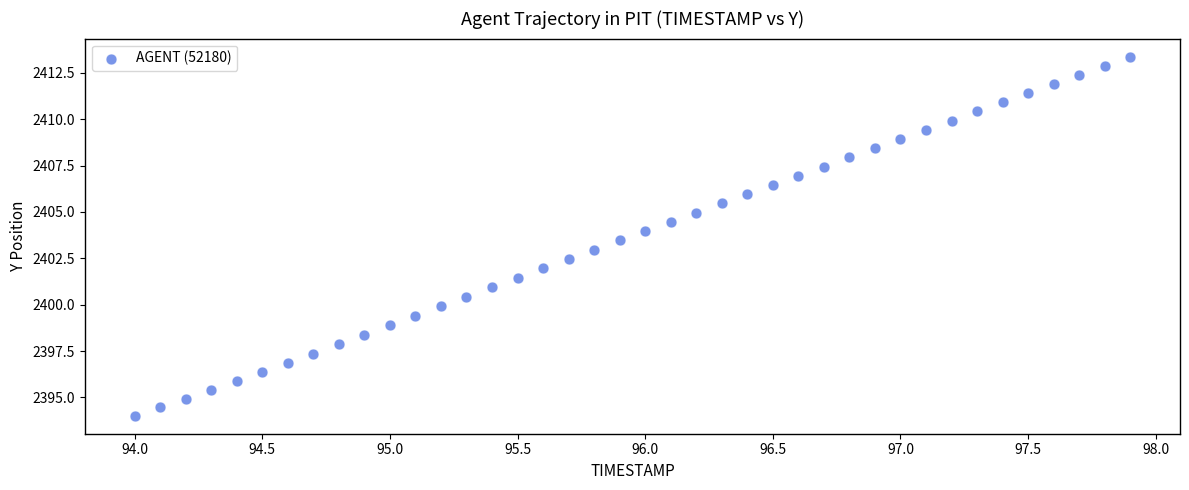

What is the range of Y values (max minus min)?

19.4